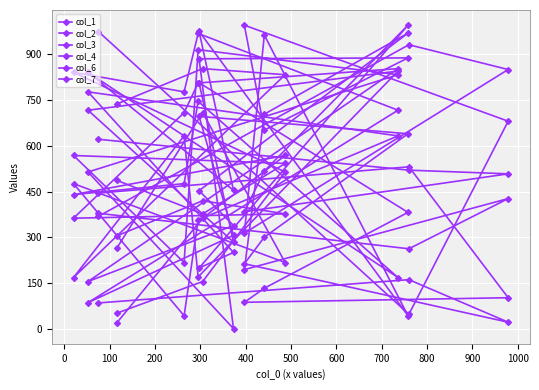

How many values in the col_6 series are below 531?

8